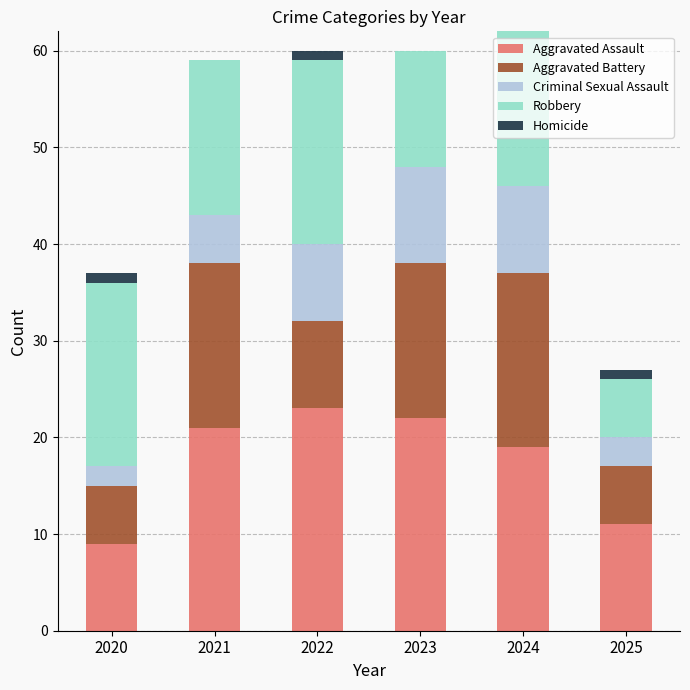

The value of Aggravated Assault at 2021 is 21. True or false?

True